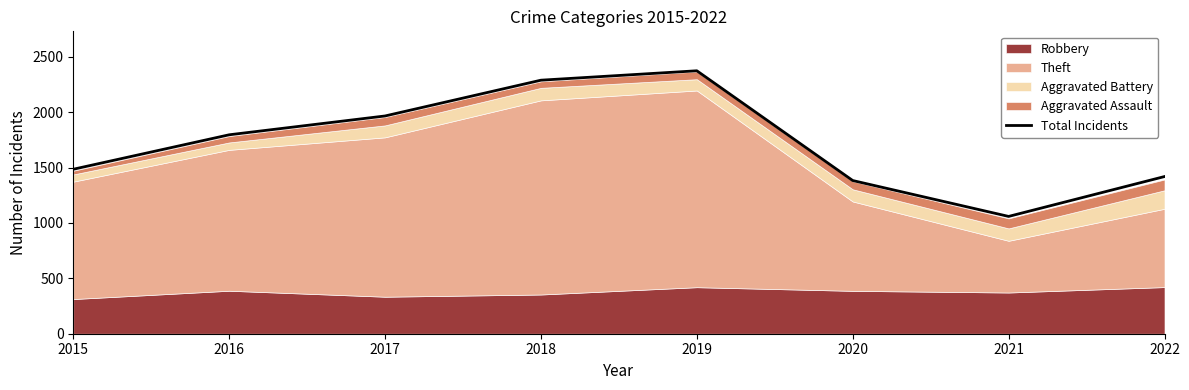

What is the ratio of the value at 2020 to the value at 2017?

0.7